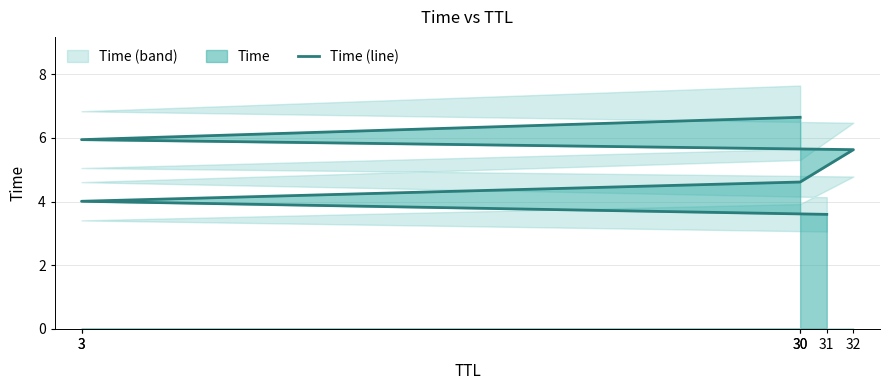

Reading left to right, what are all the values shown in this chart?

3.6	4.0	4.6	5.6	5.9	6.6